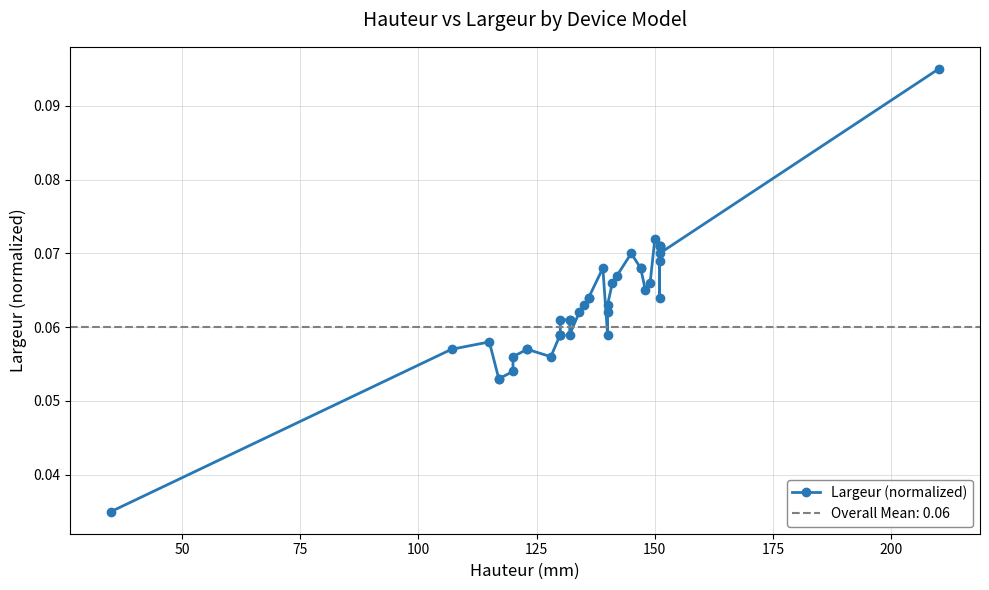

Reading left to right, what are all the values shown in this chart?

0.0	0.1	0.1	0.1	0.1	0.1	0.1	0.1	0.1	0.1	0.1	0.1	0.1	0.1	0.1	0.1	0.1	0.1	0.1	0.1	0.1	0.1	0.1	0.1	0.1	0.1	0.1	0.1	0.1	0.1	0.1	0.1	0.1	0.1	0.1	0.1	0.1	0.1	0.1	0.1